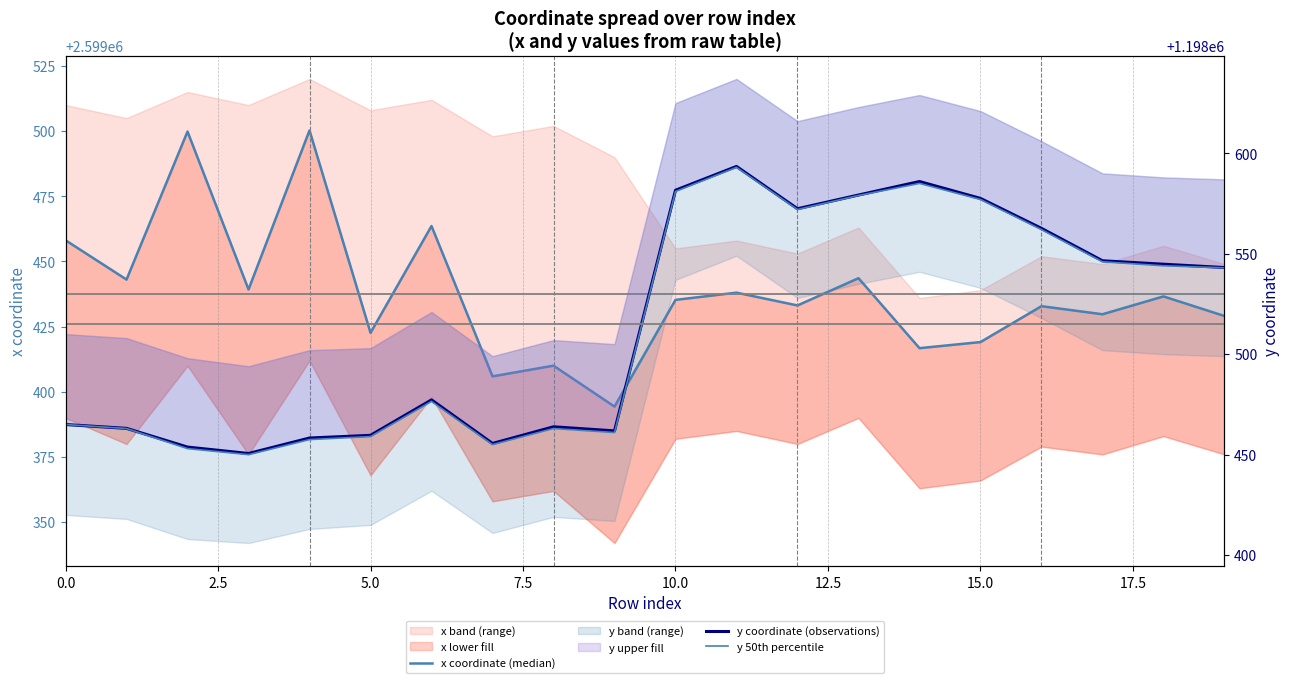

Reading right to left, transcribe all the data shown in this chart.

x coordinate (median): 2599429.1	2599436.6	2599429.8	2599432.8	2599419.1	2599416.7	2599443.6	2599433.1	2599438.0	2599435.3	2599394.3	2599410.0	2599405.9	2599463.6	2599422.6	2599500.2	2599439.3	2599499.8	2599443.1	2599458.1
y coordinate (observations): 1198543.1	1198544.8	1198546.5	1198562.6	1198577.5	1198586.0	1198579.2	1198572.4	1198593.5	1198581.6	1198461.8	1198463.9	1198455.6	1198477.3	1198459.6	1198458.3	1198450.6	1198453.8	1198463.1	1198465.0
y 50th percentile: 1198543.0	1198544.0	1198546.0	1198562.0	1198577.0	1198585.0	1198579.0	1198572.0	1198593.0	1198581.0	1198461.0	1198463.0	1198455.0	1198476.5	1198459.0	1198457.5	1198450.0	1198453.0	1198463.0	1198465.0